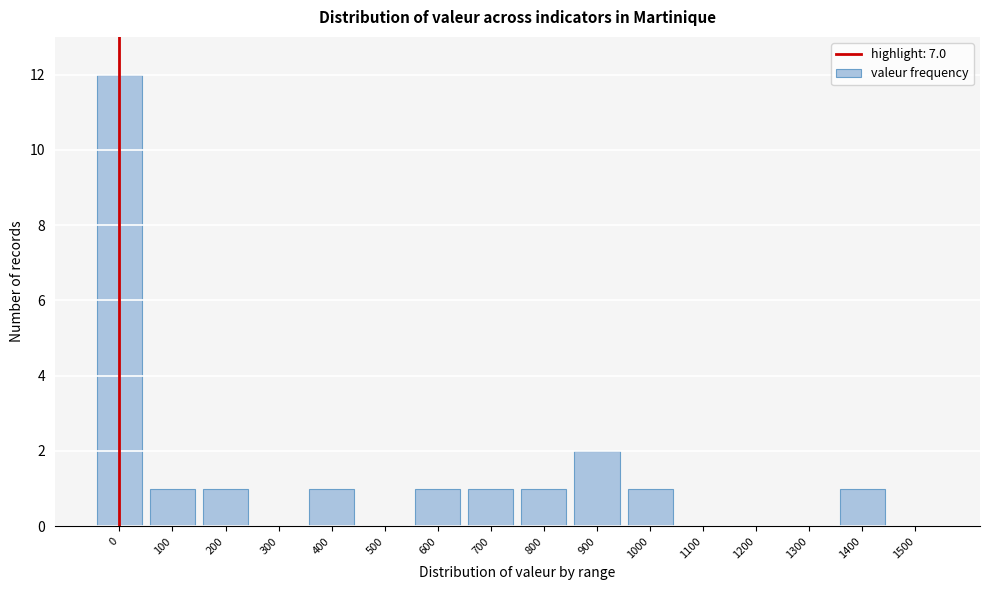

Reading left to right, what are all the values shown in this chart?

0=12	100=1	200=1	300=0	400=1	500=0	600=1	700=1	800=1	900=2	1000=1	1100=0	1200=0	1300=0	1400=1	1500=0